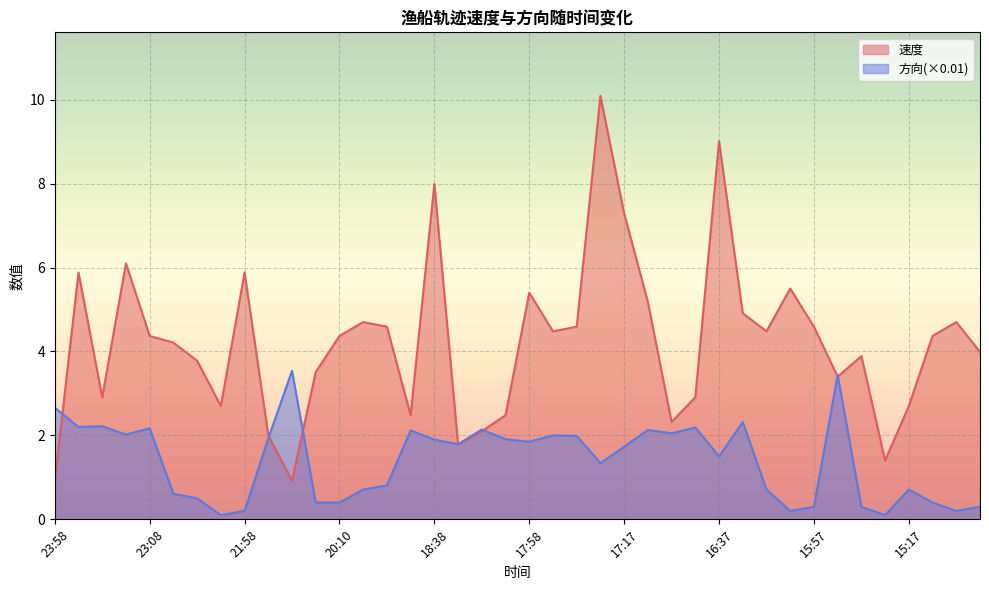

How many lines are shown in the chart?

2